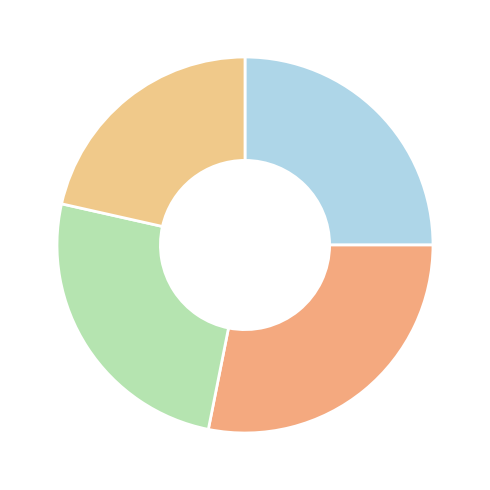

How many segments does this pie chart have?

4